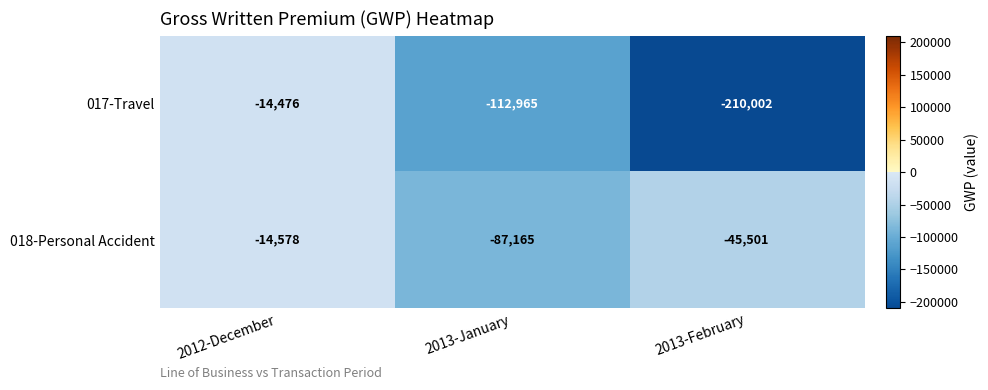

The 018-Personal Accident series shows -14578 at 2012-December. True or false?

True